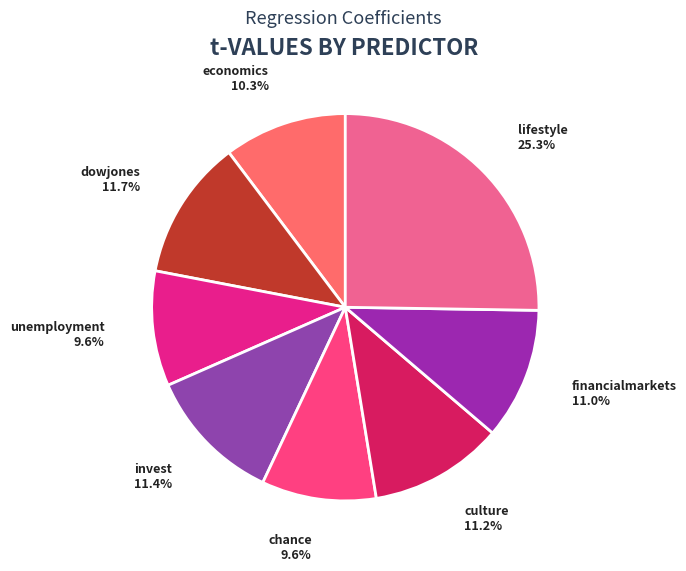

Count the number of slices in the pie.

8